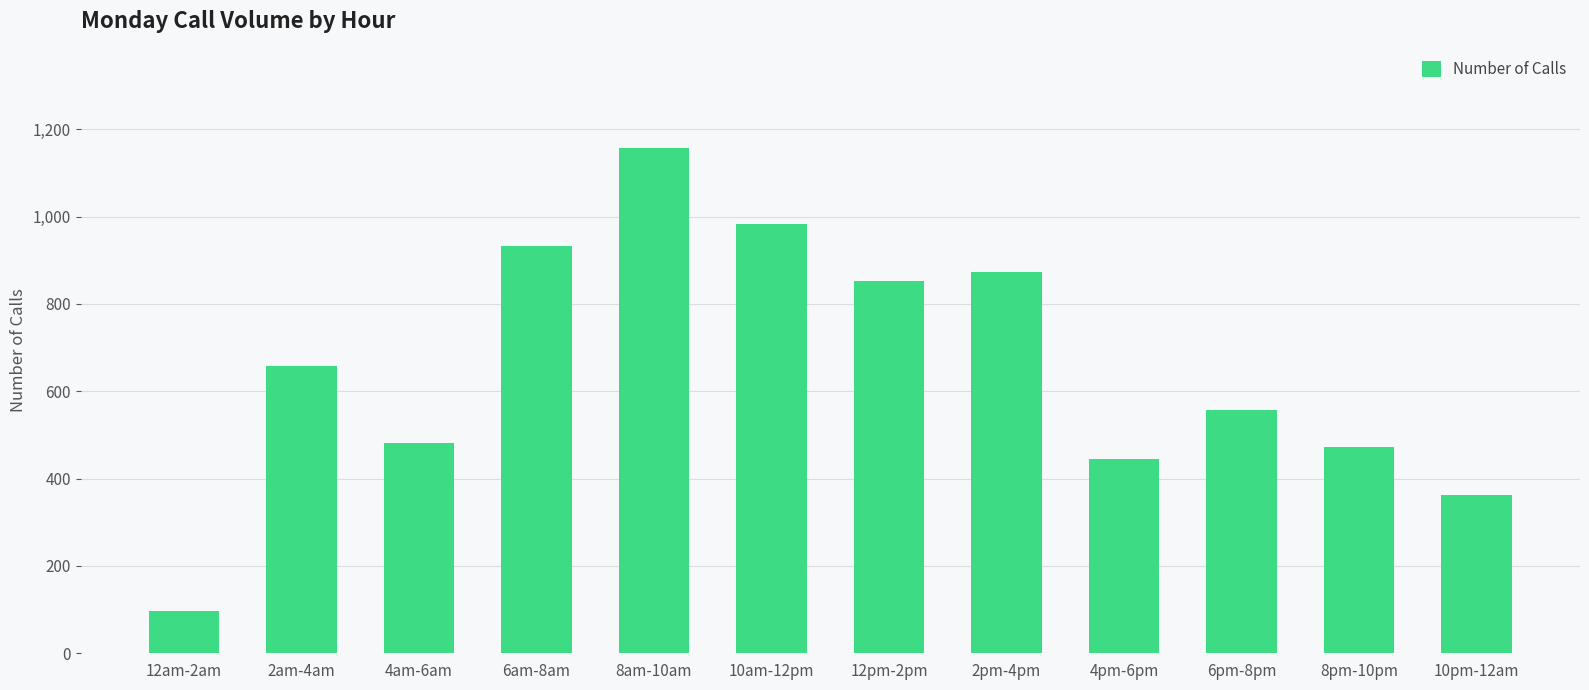

True or false: the data shows 703 at 4am-6am.

False